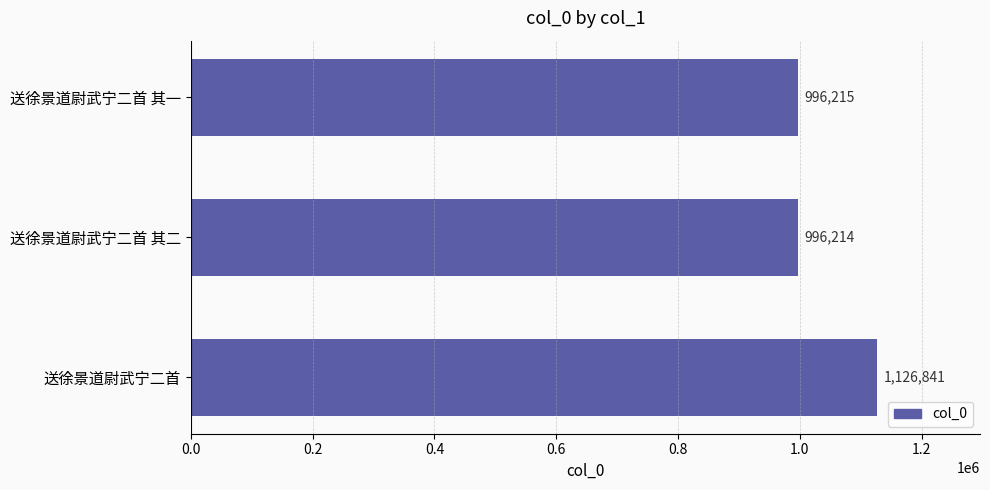

What is the average value?

1039757